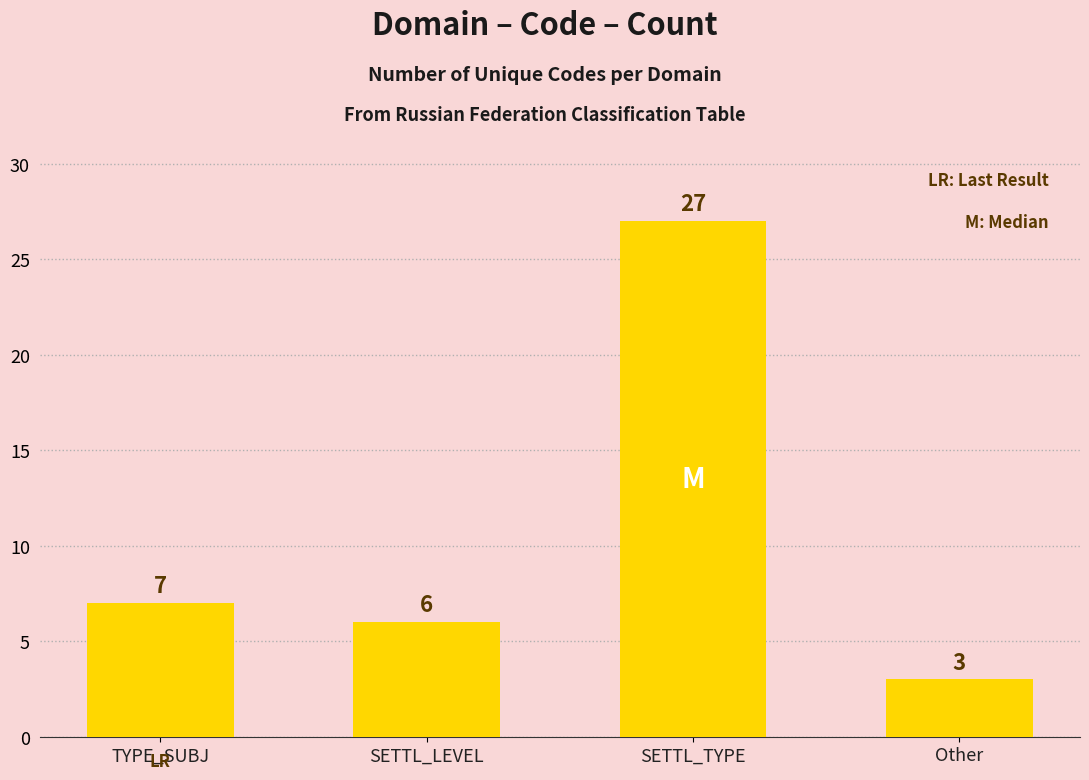

Reading left to right, list all the values displayed in this chart.

TYPE_SUBJ=7	SETTL_LEVEL=6	SETTL_TYPE=27	Other=3